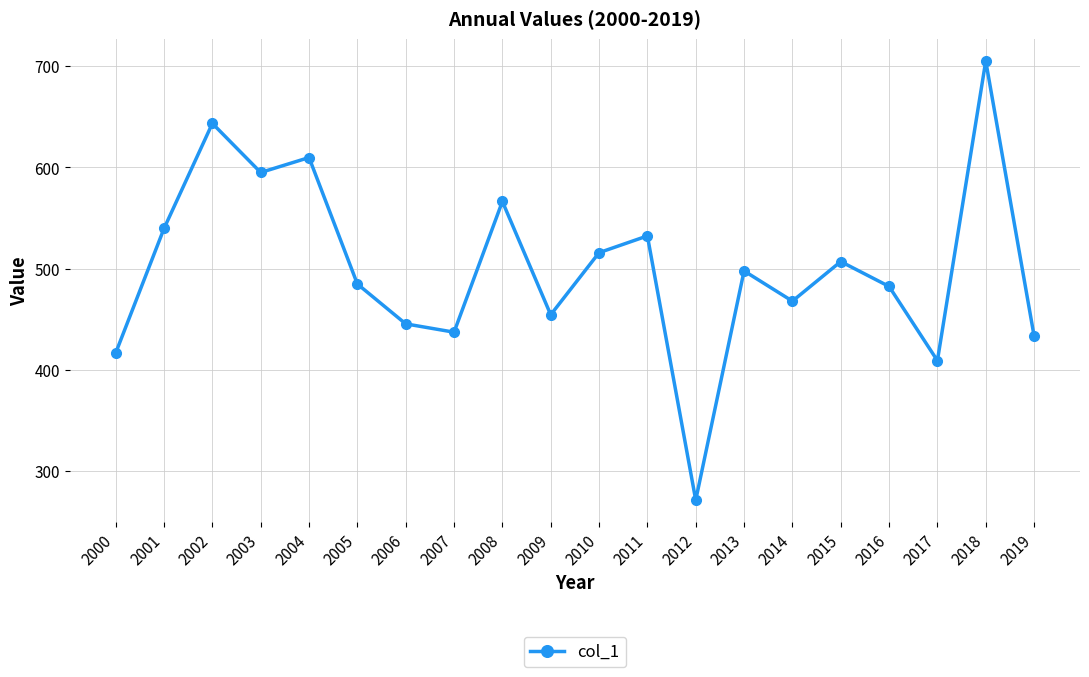

Reading left to right, transcribe all the data shown in this chart.

416.7	539.7	643.5	595.0	609.8	484.8	445.4	437.2	566.4	454.4	515.8	532.3	271.3	497.8	467.9	507.0	482.4	409.1	705.2	433.5